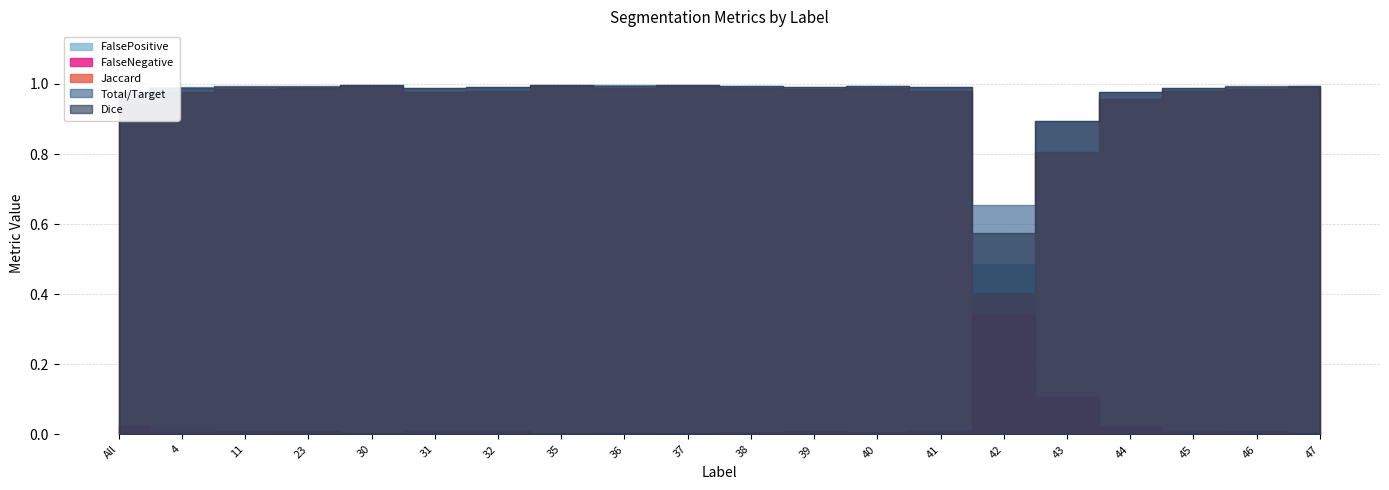

Where is FalsePositive nearest to the value 0?

30